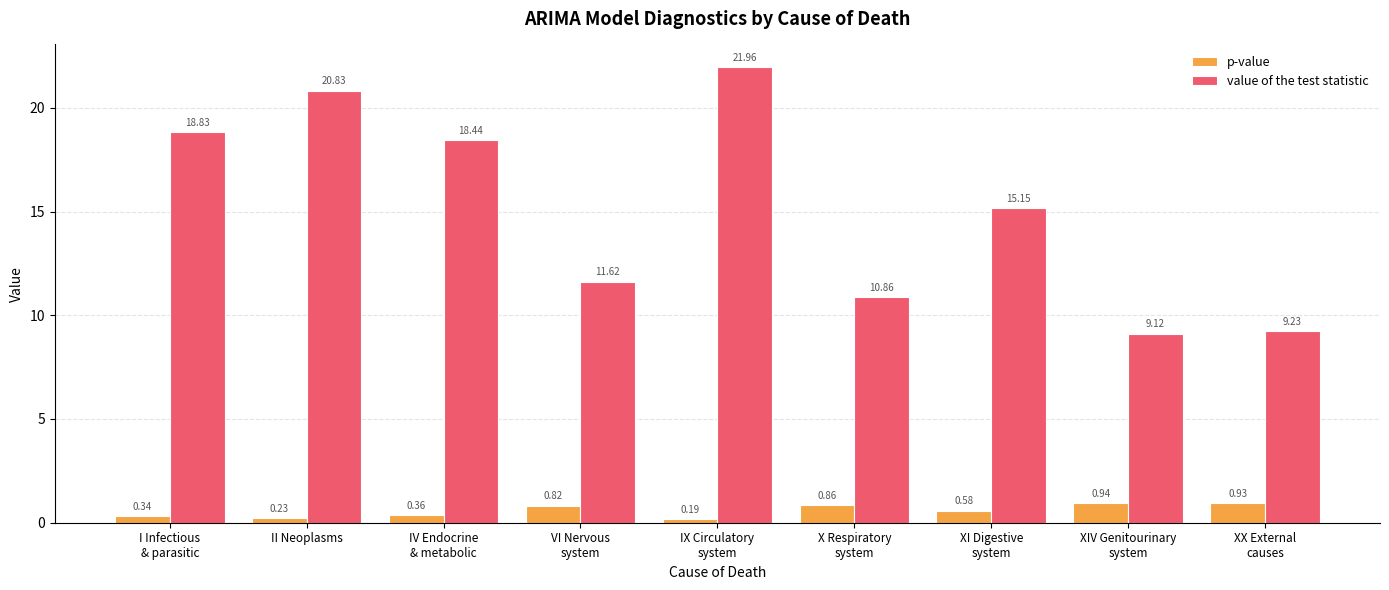

What is the label of the 7th bar from the left?

XI Digestive
system